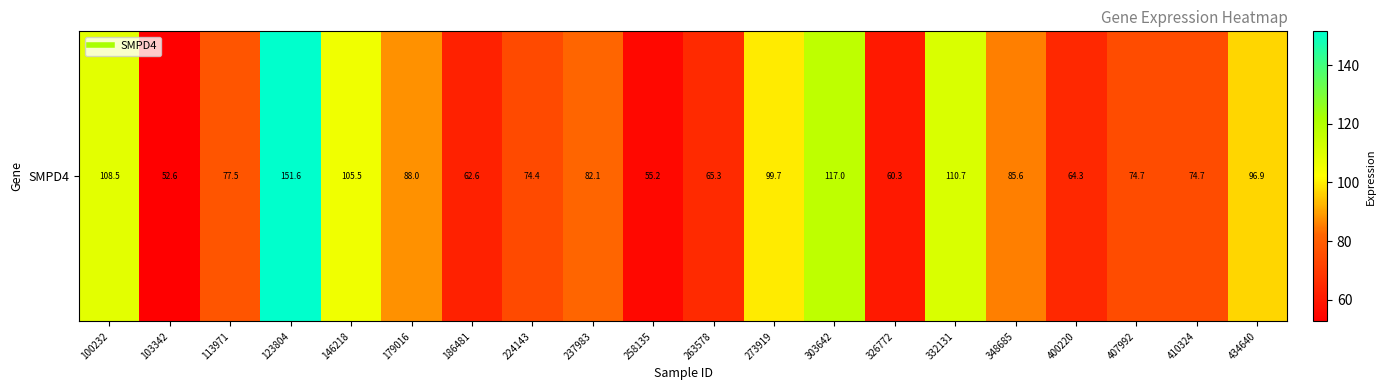

What is the sum of all values?

1707.4